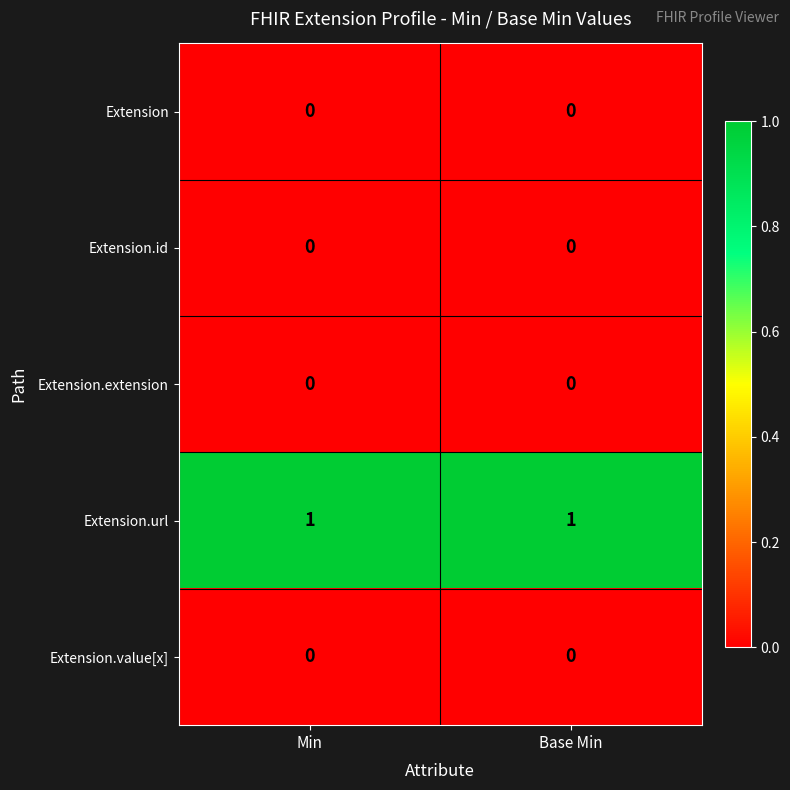

What is the difference between the highest and lowest values at Base Min?

1